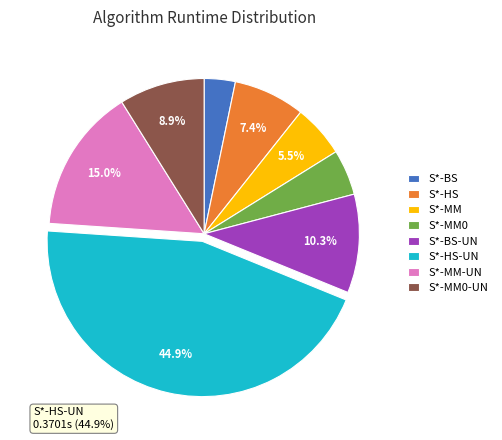

How many segments does this pie chart have?

8